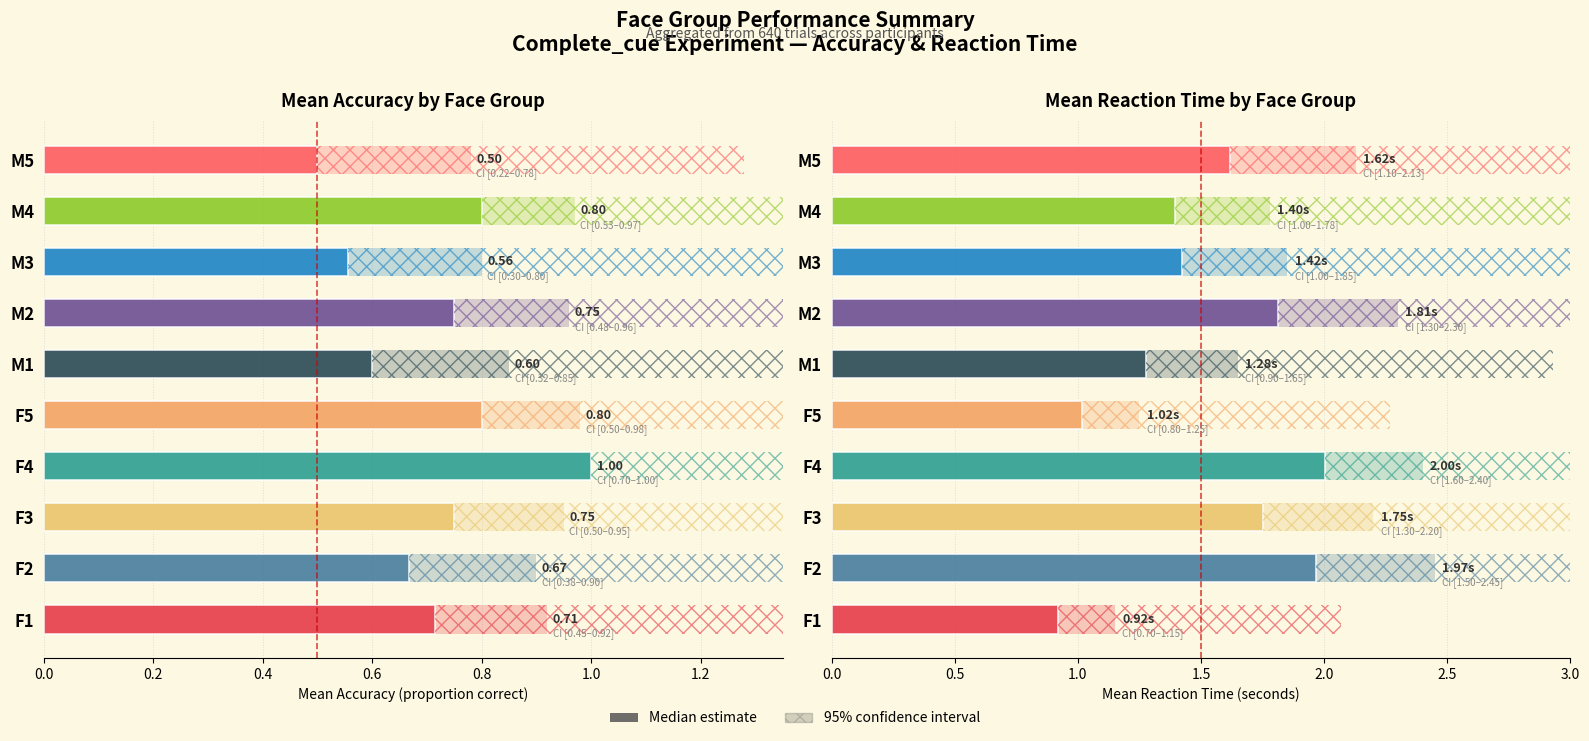

True or false: Mean RT has a value of 1.4 at M3.

True